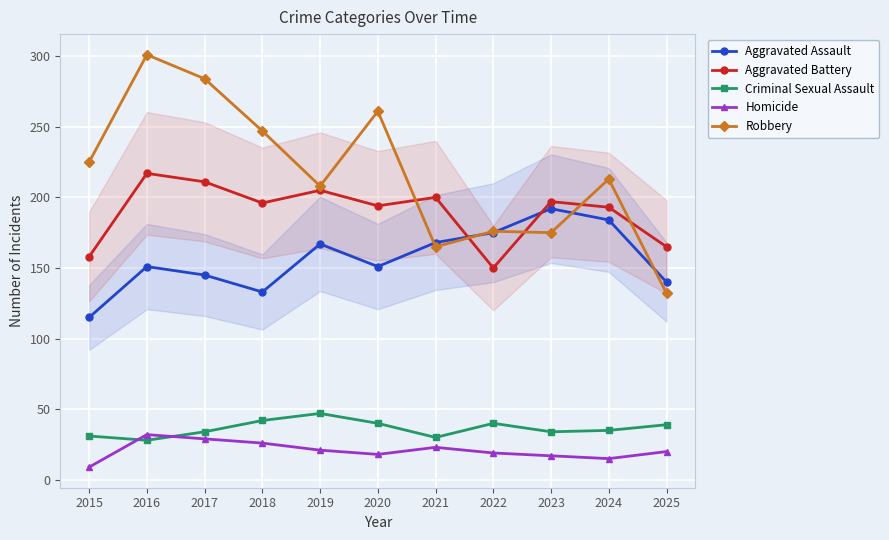

What is the value of the Aggravated Battery point at the 7th from the left?

200